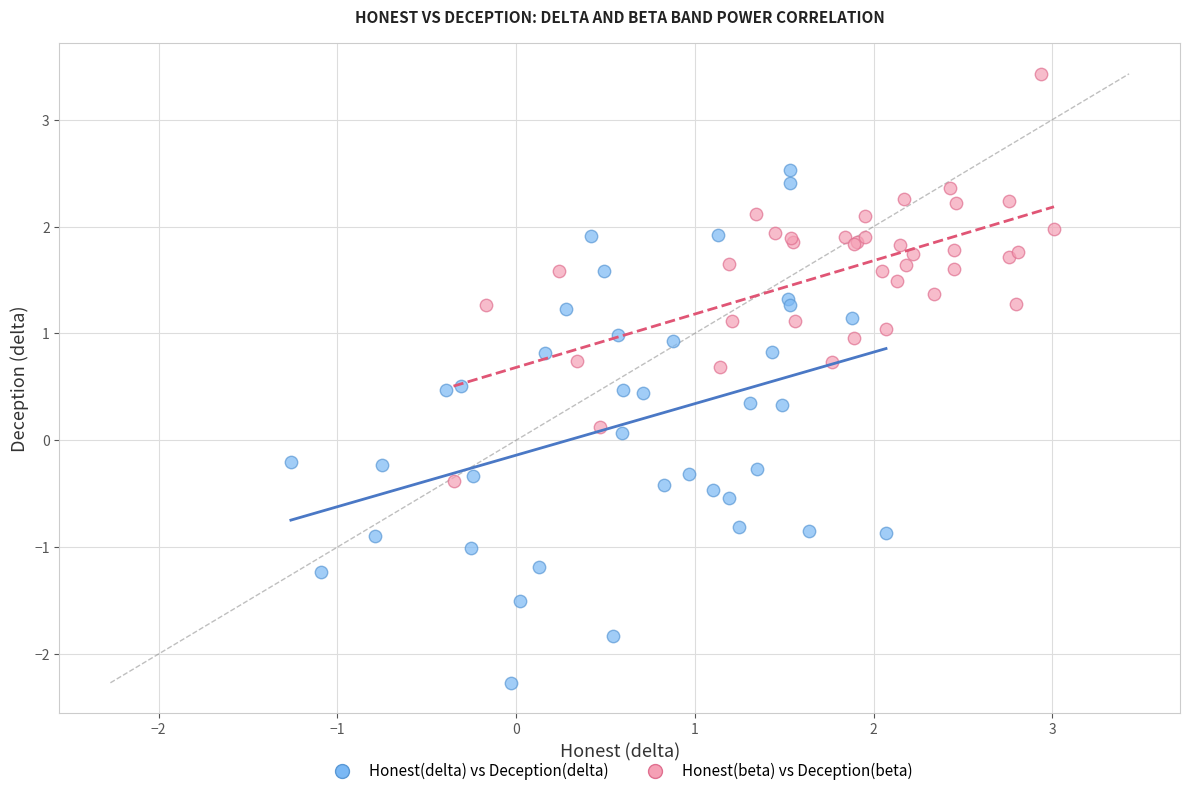

Which series contains the highest Y value?

Honest(beta) vs Deception(beta)